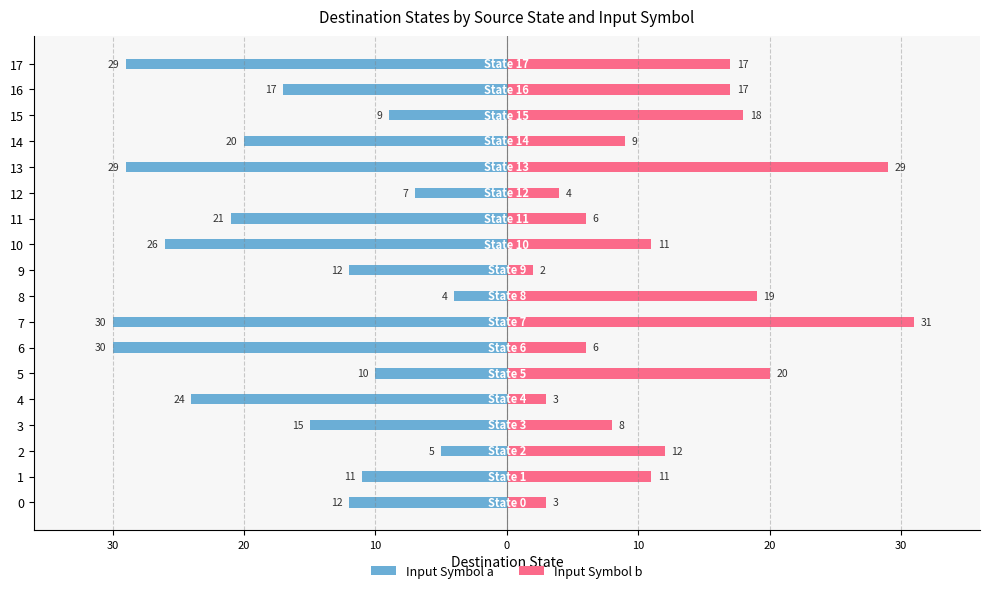

How many data points in Input Symbol b are less than 11?

8